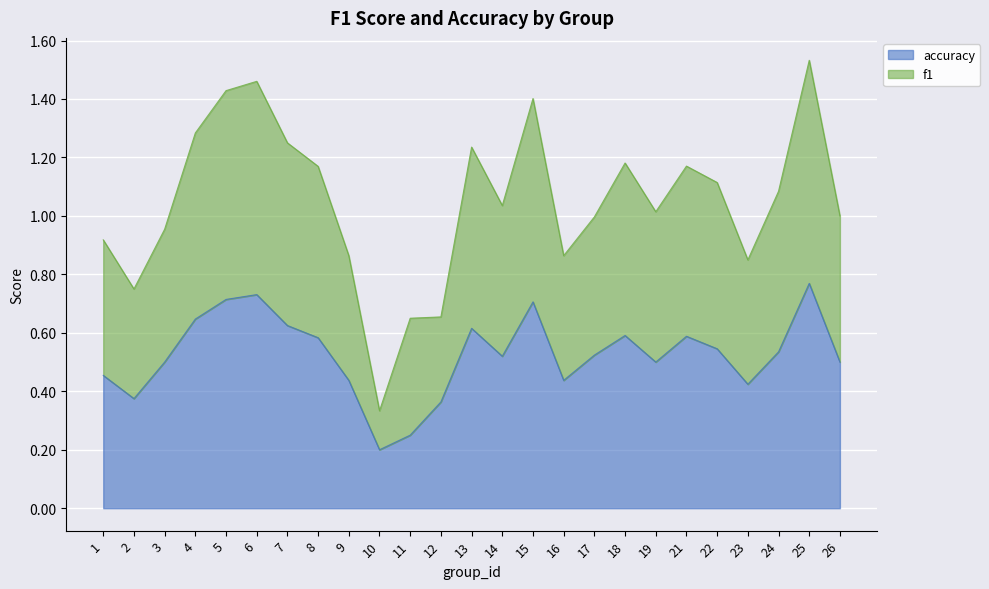

True or false: accuracy has a value of 0.5 at 24.

True